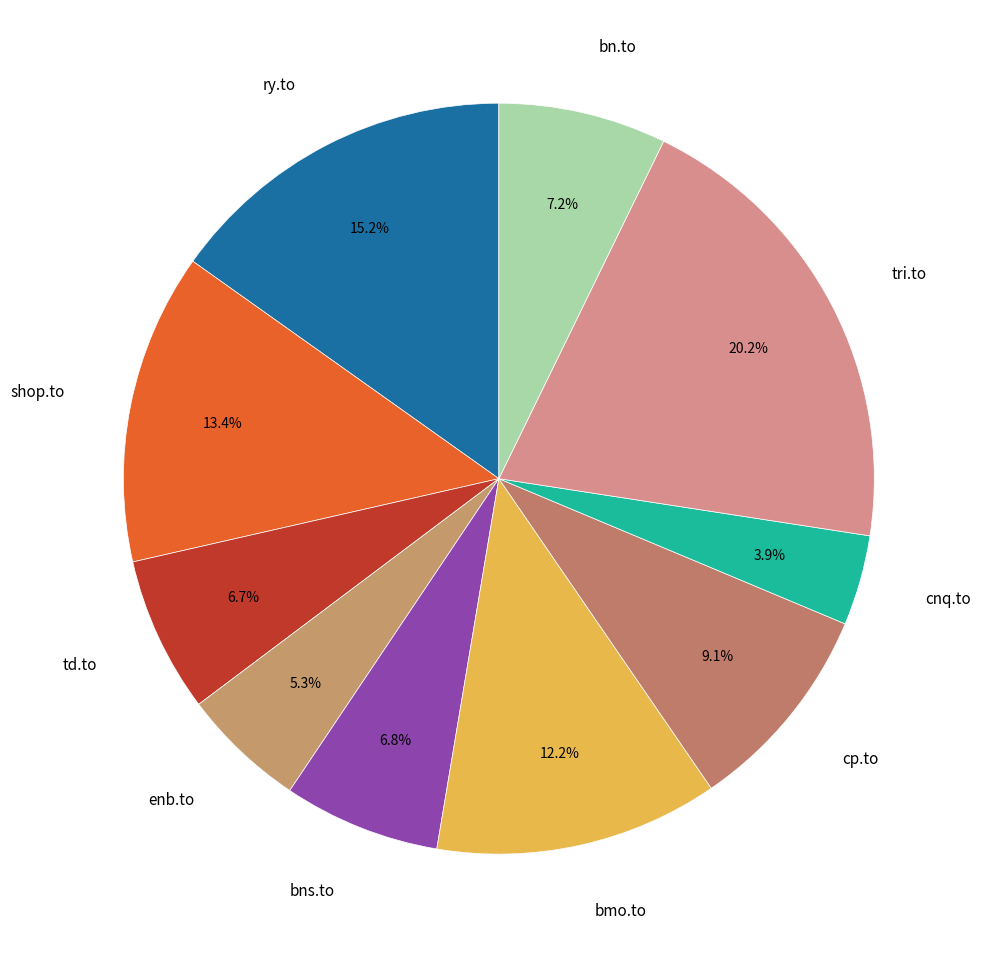

Combined, do td.to and ry.to account for over 50%?

No